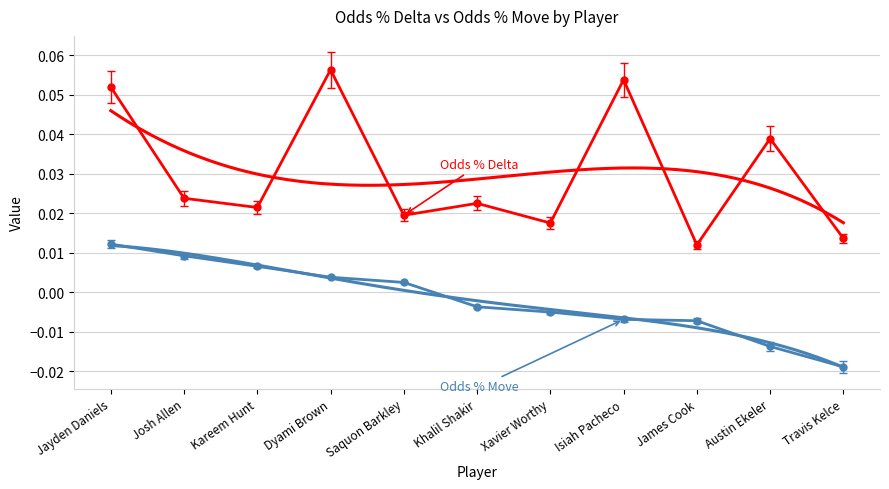

Which has a higher value, Xavier Worthy or Dyami Brown?

Dyami Brown